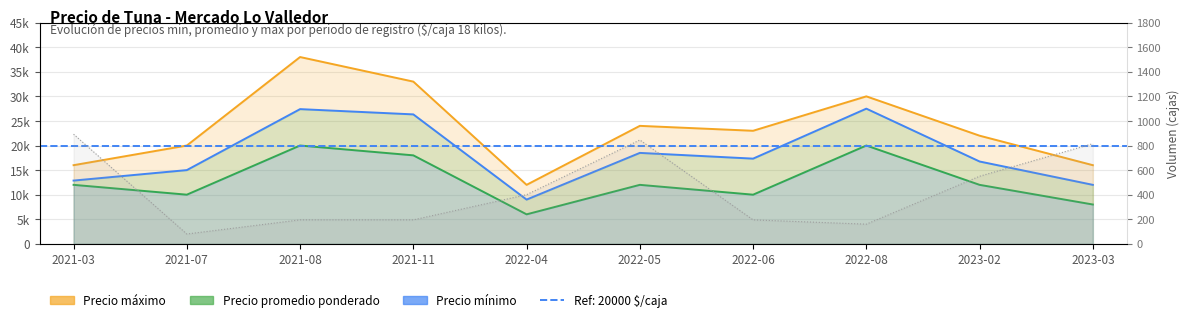

True or false: Volumen has more than 0 points higher than both neighbors.

True